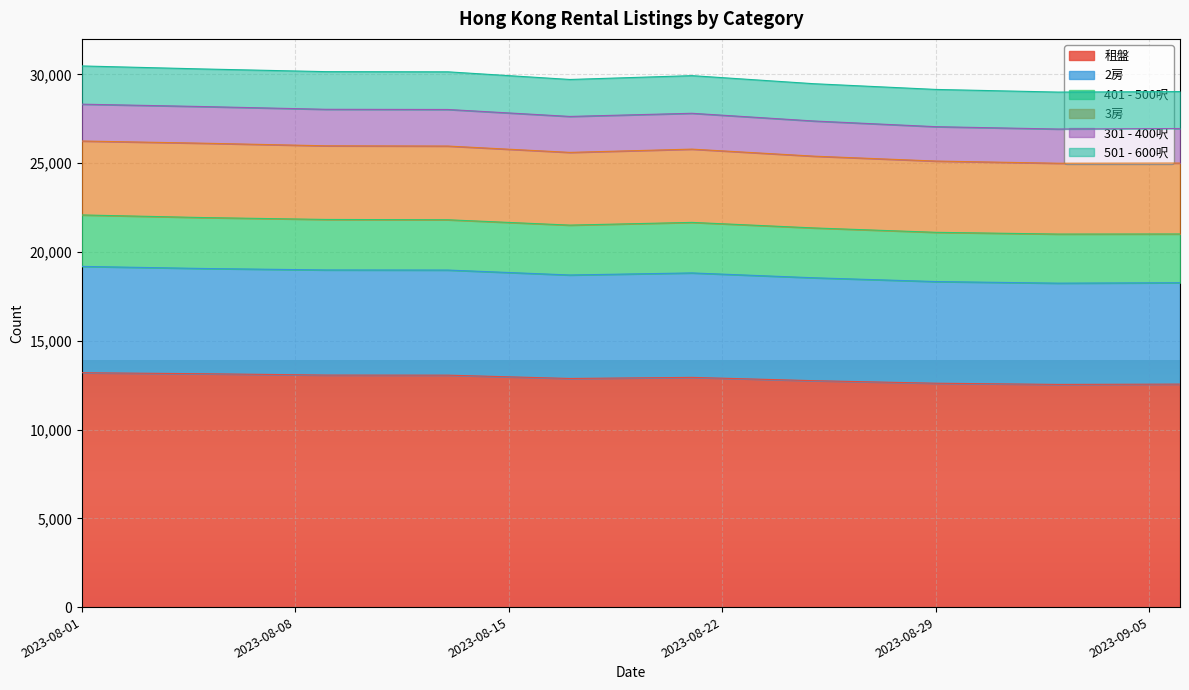

What is the value of the 租盤 point at the 7th from the left?

12752